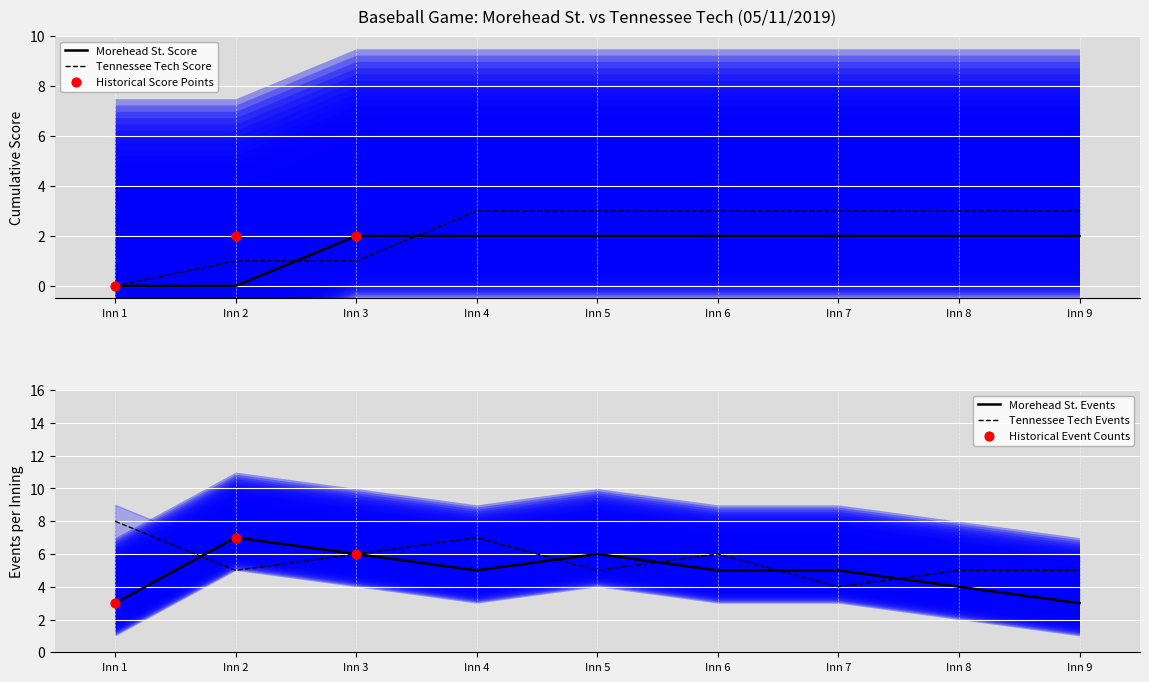

Which series has the widest spread of Y values?

Morehead St.